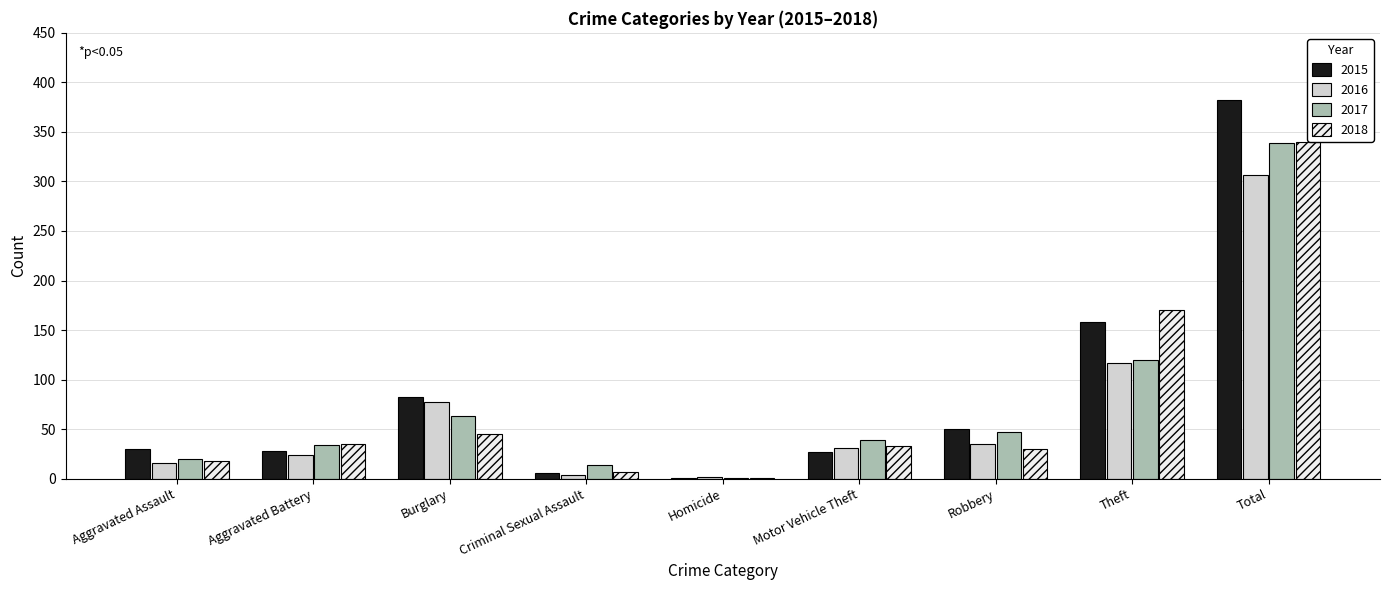

What is the total value across all series at Aggravated Battery?

121